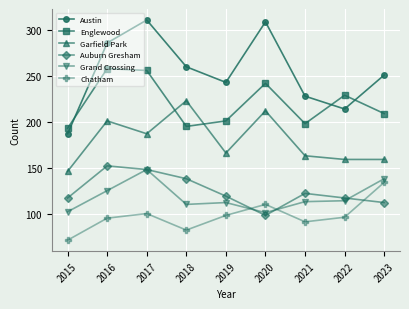

List the series in order of their peak value, highest first.

Austin, Englewood, Garfield Park, Auburn Gresham, Grand Crossing, Chatham